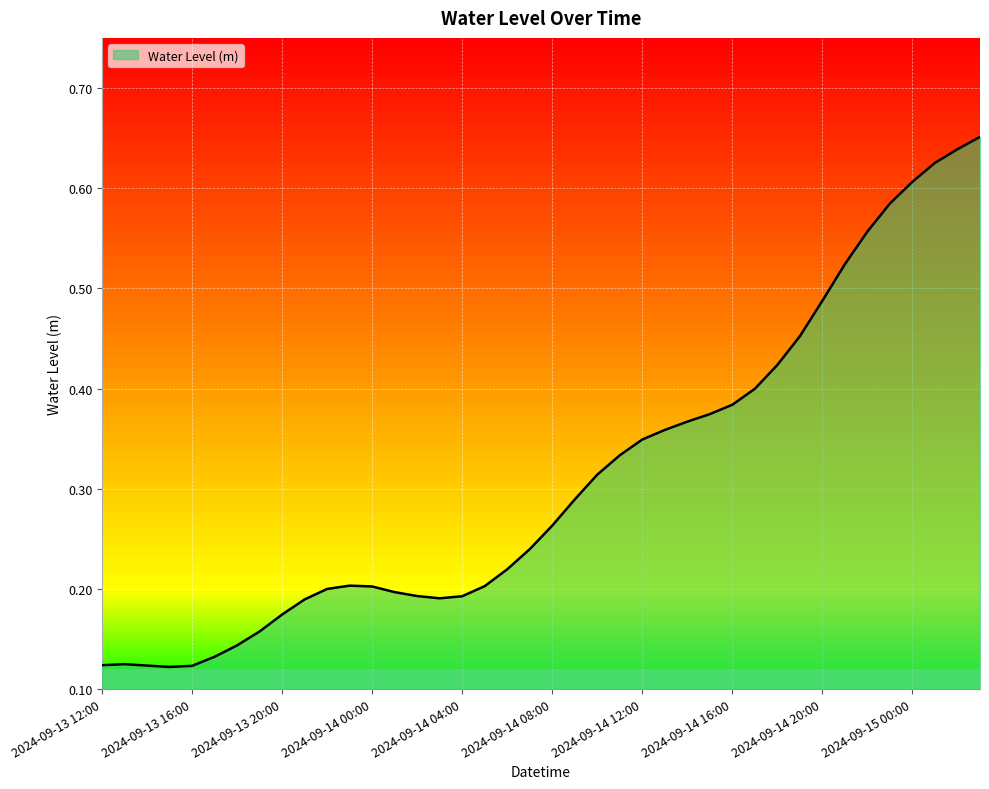

True or false: the data has more than 1 interior local peaks.

True